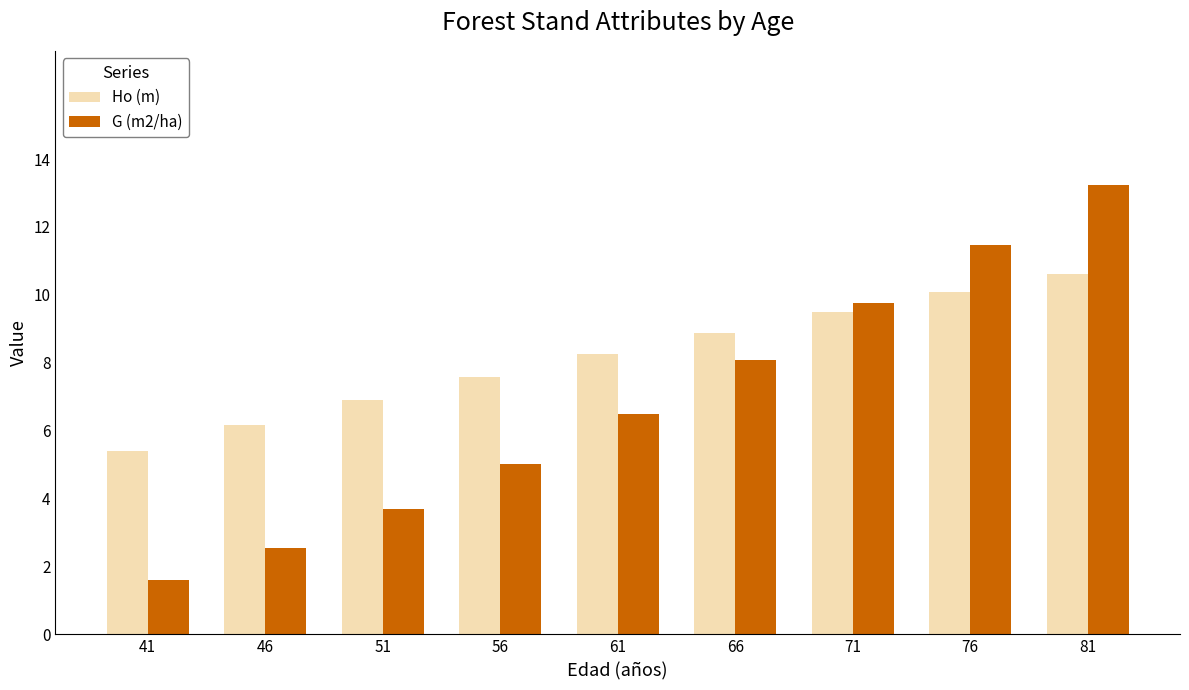

Rank the categories by G (m2/ha) value from lowest to highest.

41, 46, 51, 56, 61, 66, 71, 76, 81